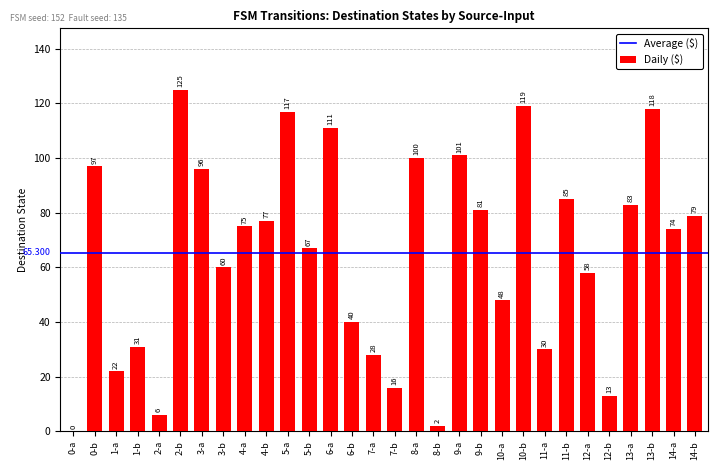

Are the bars horizontal?

No